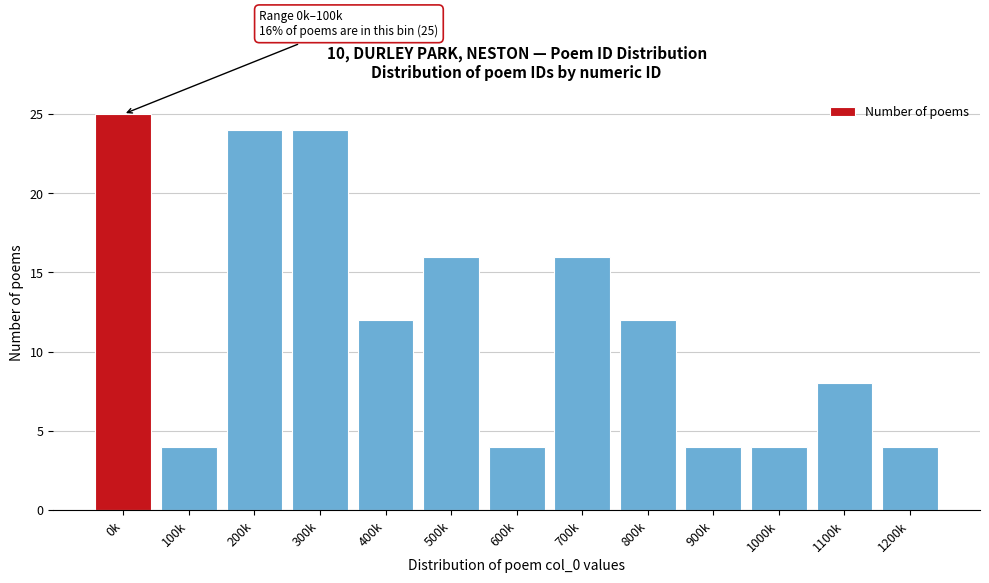

Reading left to right, list all the values displayed in this chart.

0k=25	100k=4	200k=24	300k=24	400k=12	500k=16	600k=4	700k=16	800k=12	900k=4	1000k=4	1100k=8	1200k=4